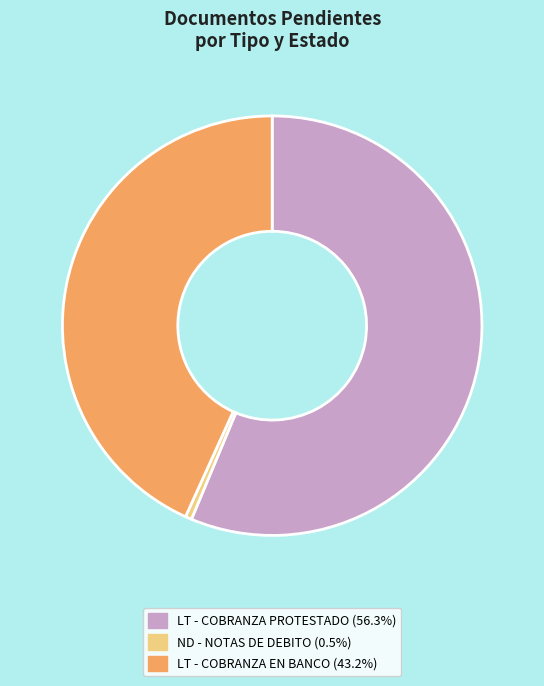

Count the number of slices in the pie.

3